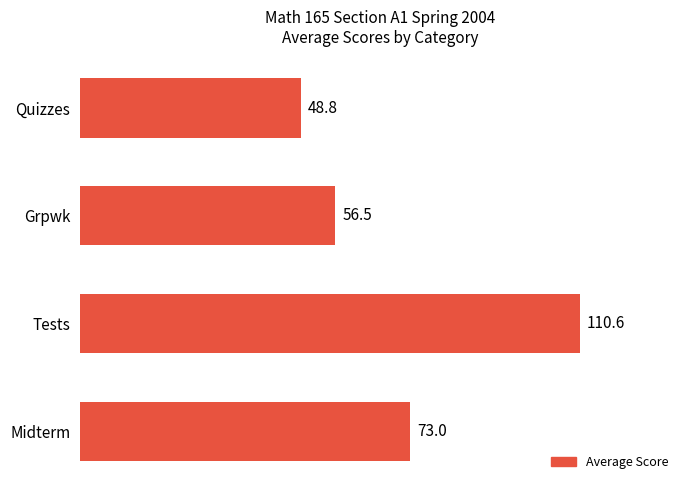

What is the difference between the maximum and minimum values?

61.8